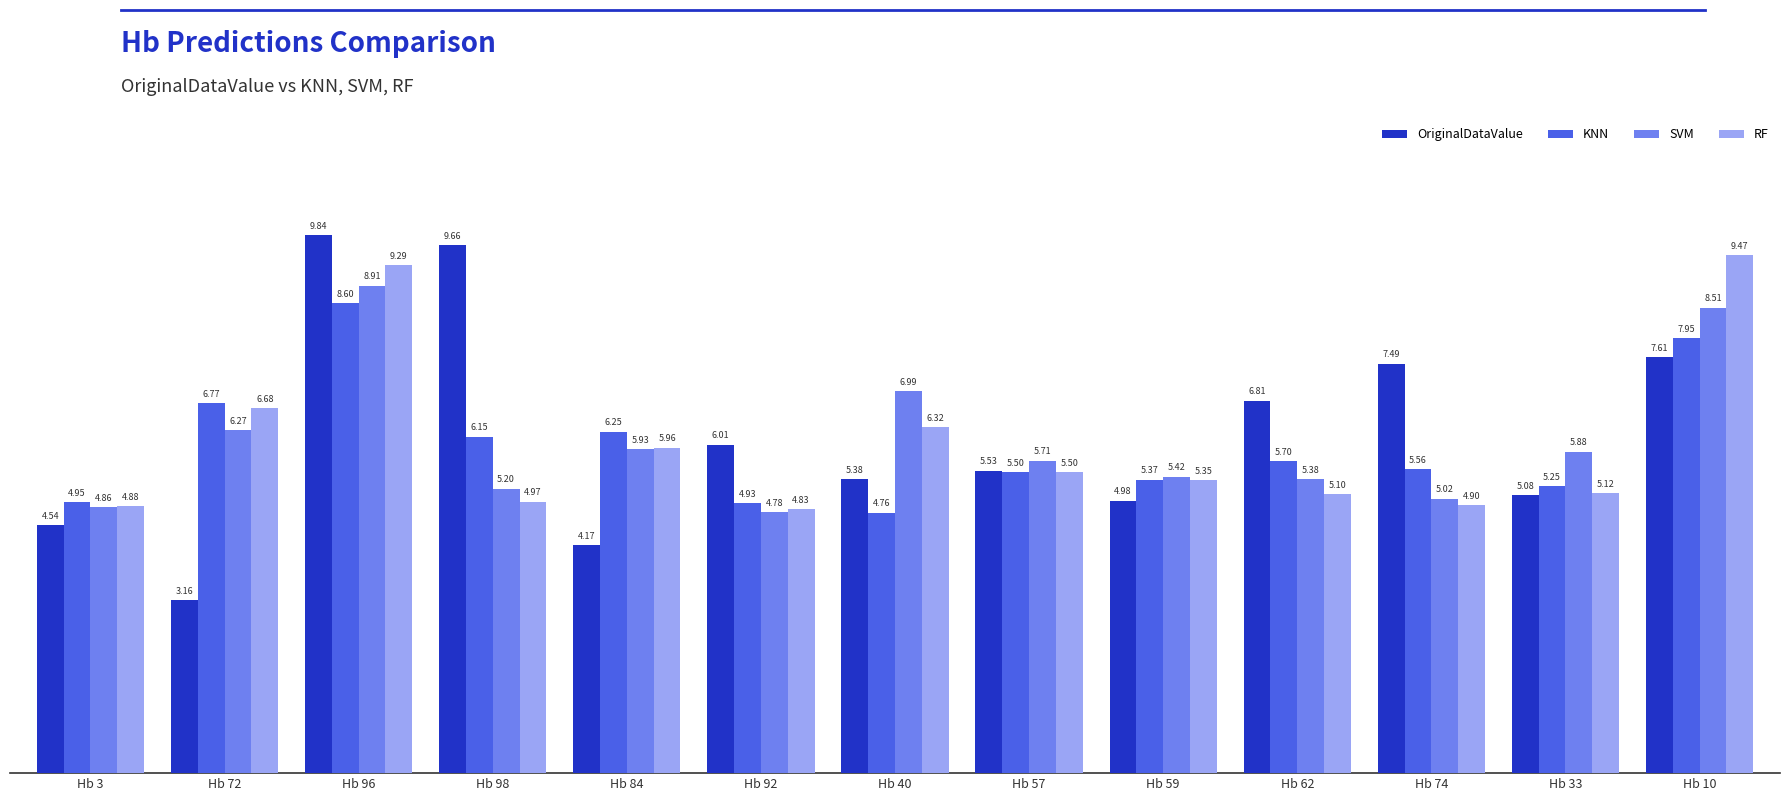

At which label does KNN reach its peak?

Hb 96